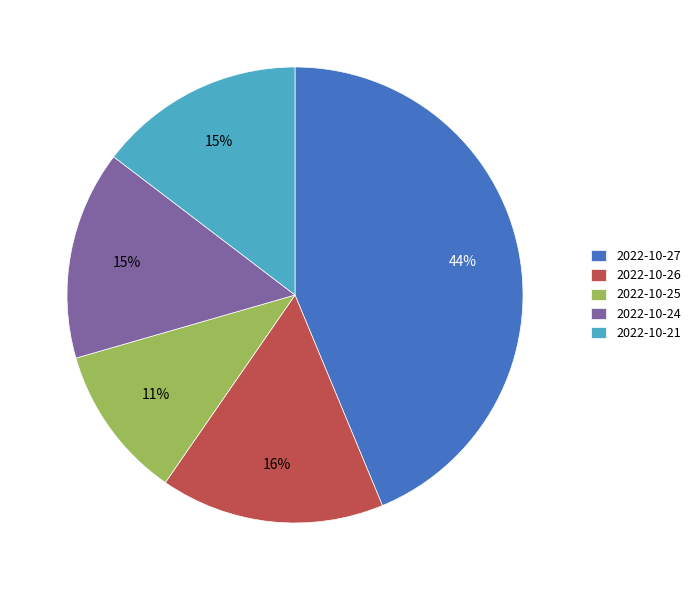

Which slice is the smallest?

2022-10-25